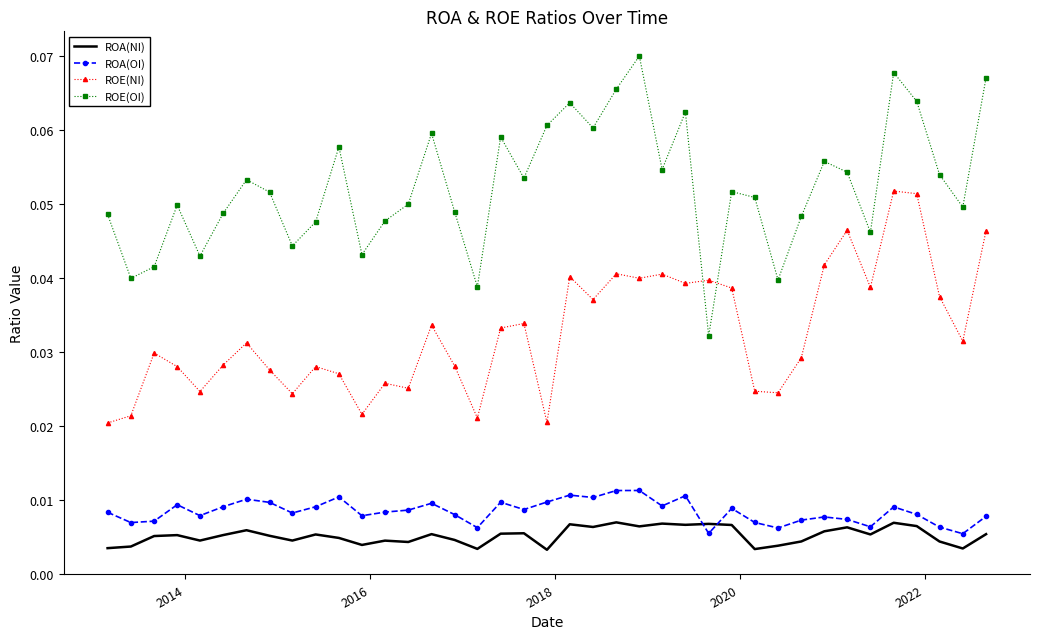

After their last crossing, which series has the higher values: ROE(OI) or ROE(NI)?

ROE(OI)